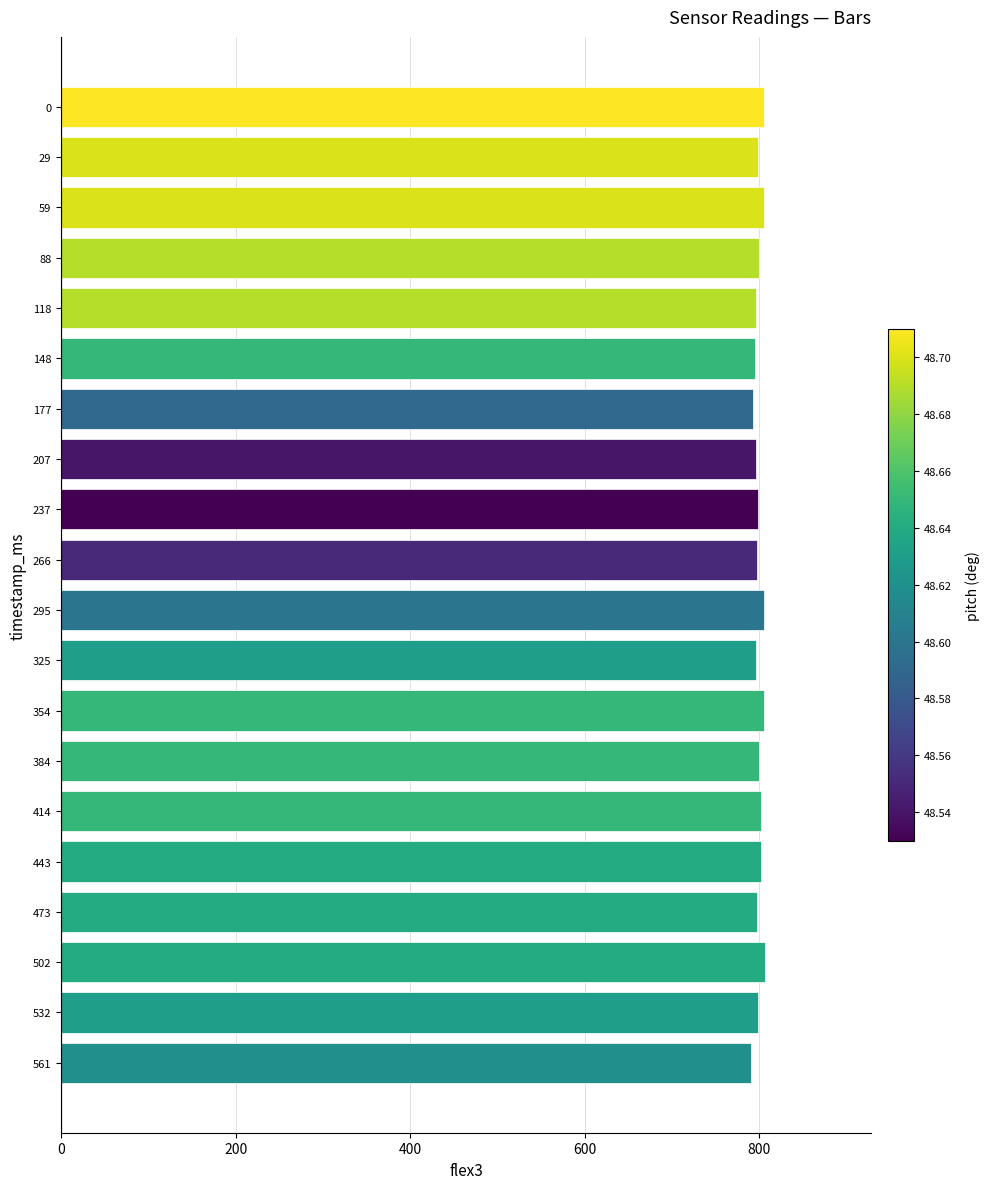

What is the value of the 11th bar from the top?

806